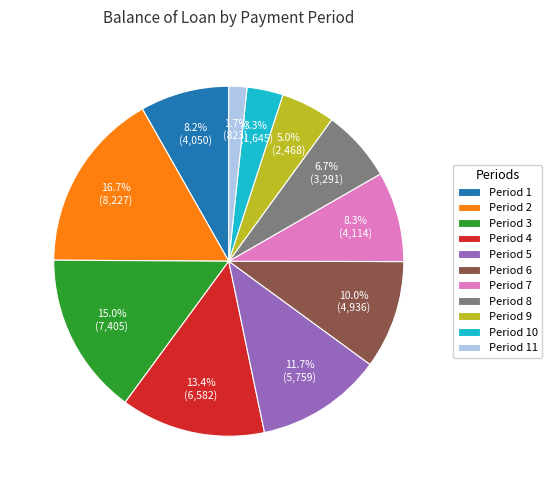

Which slice is the largest?

Period 2